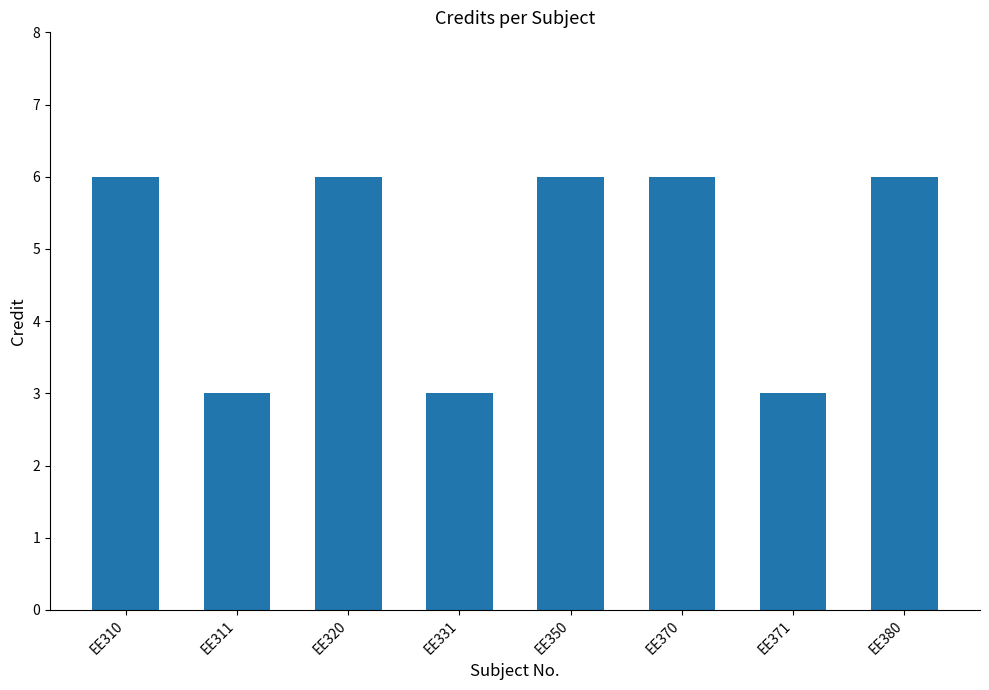

What is the minimum value shown in the chart?

3